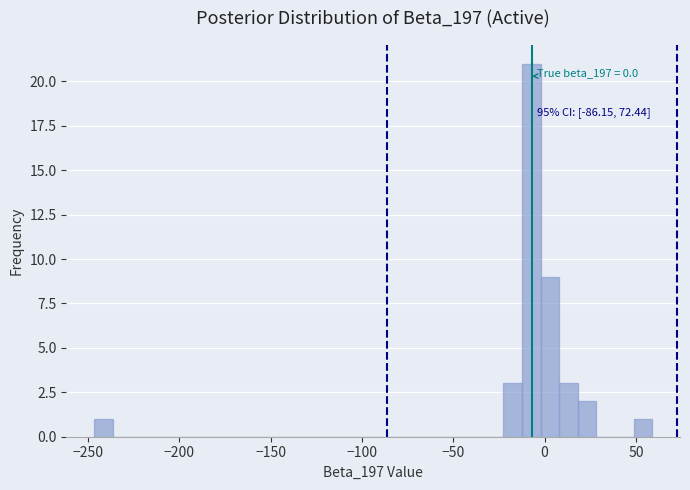

Around what value on the x-axis is the tallest bar? Give the approximate position of its centre, as read against the axis.

-5